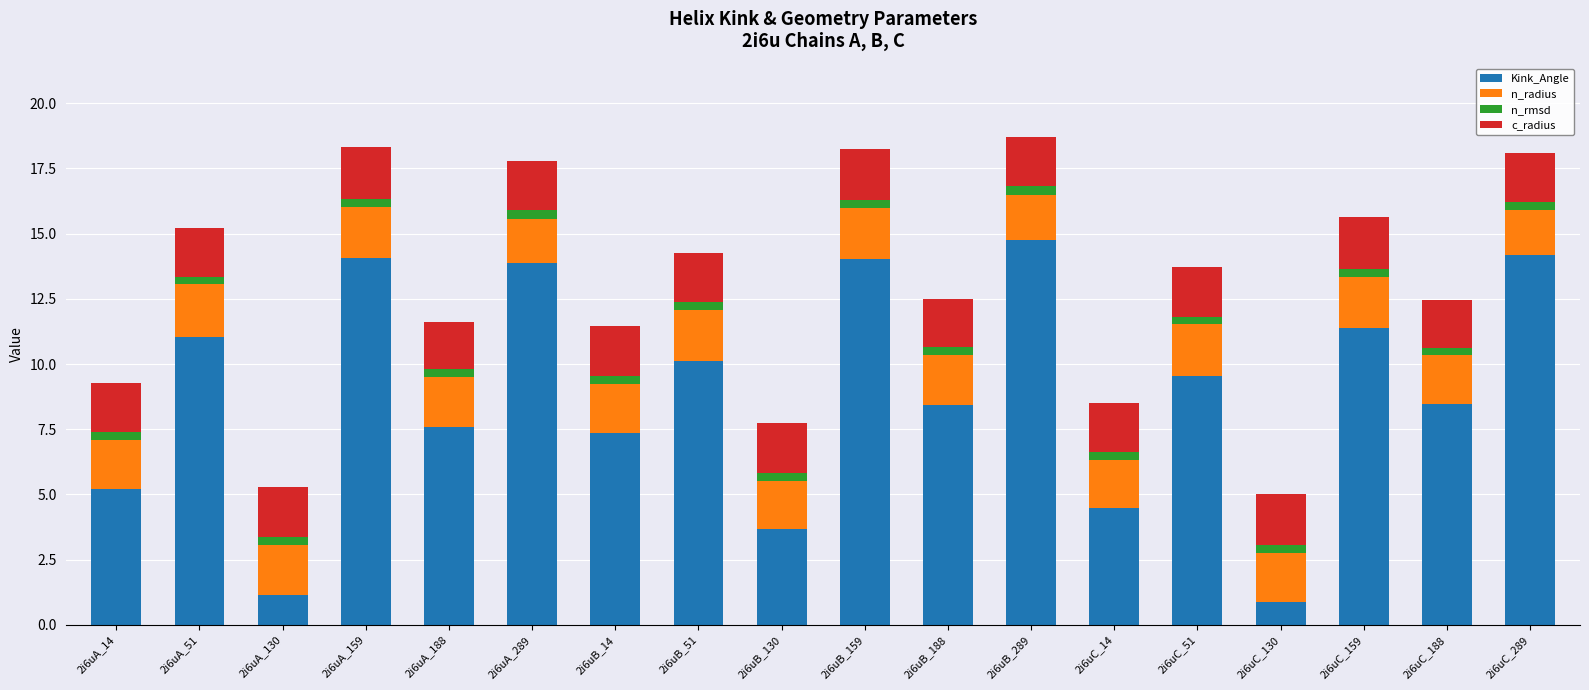

Is it true that Kink_Angle equals 4.1 at 2i6uA_188?

False